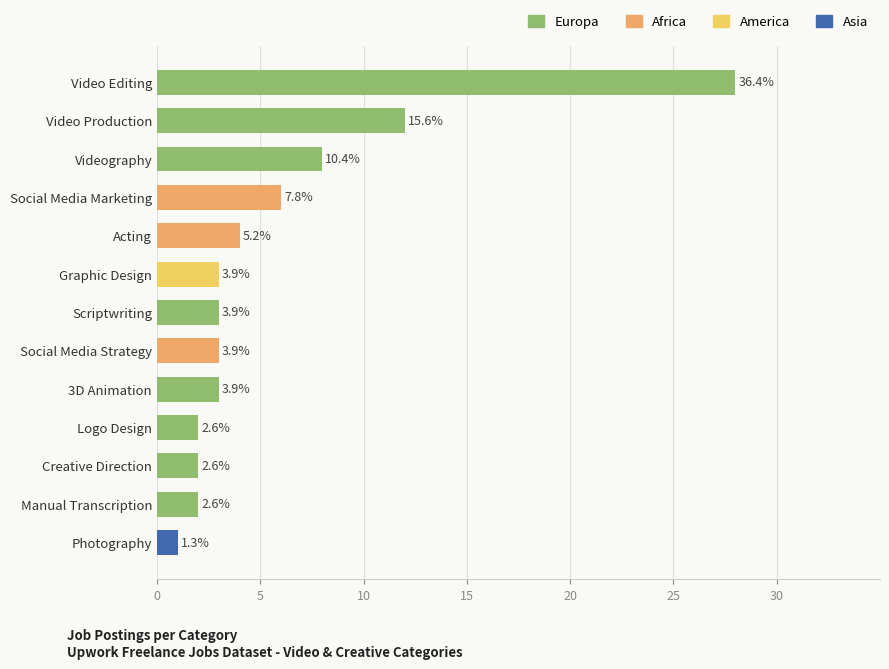

Are the bars horizontal?

Yes